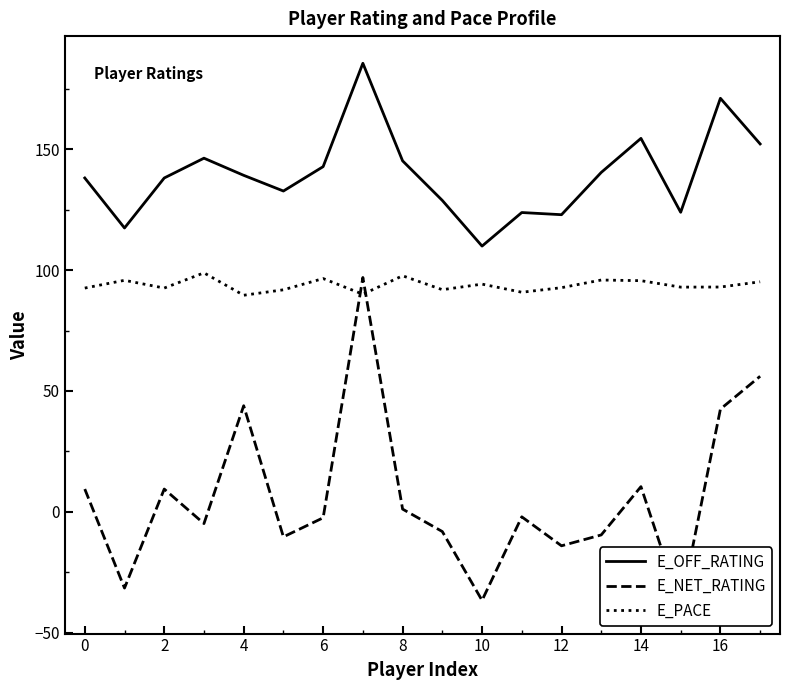

The E_NET_RATING series shows -2.1 at 11. True or false?

True